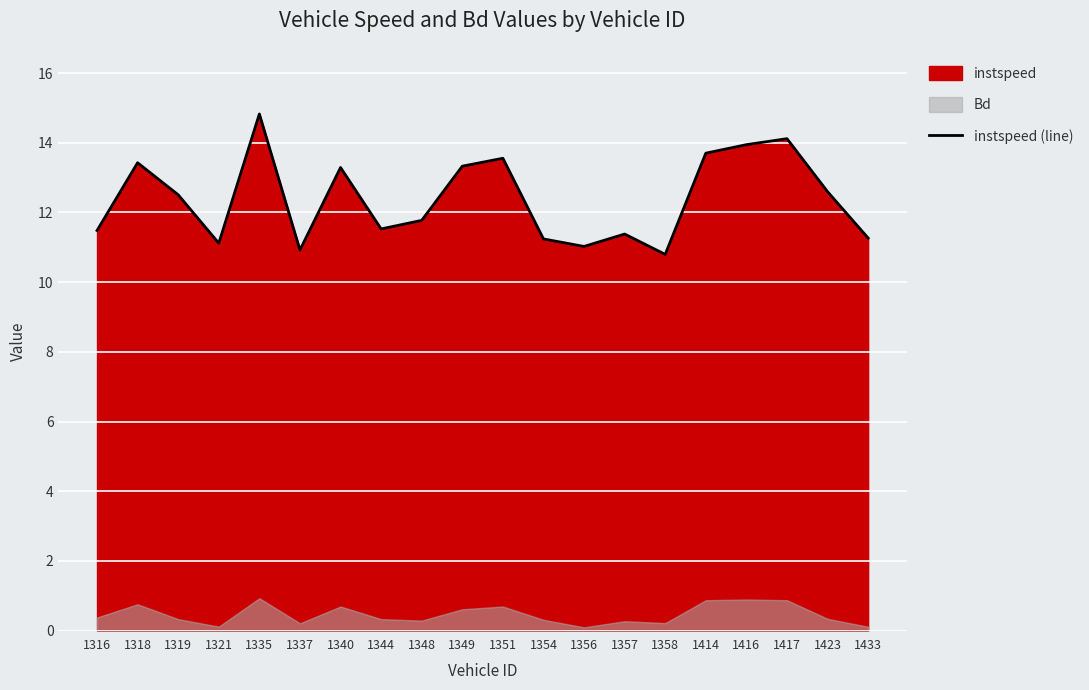

What is the value of the 9th point from the left?

11.8